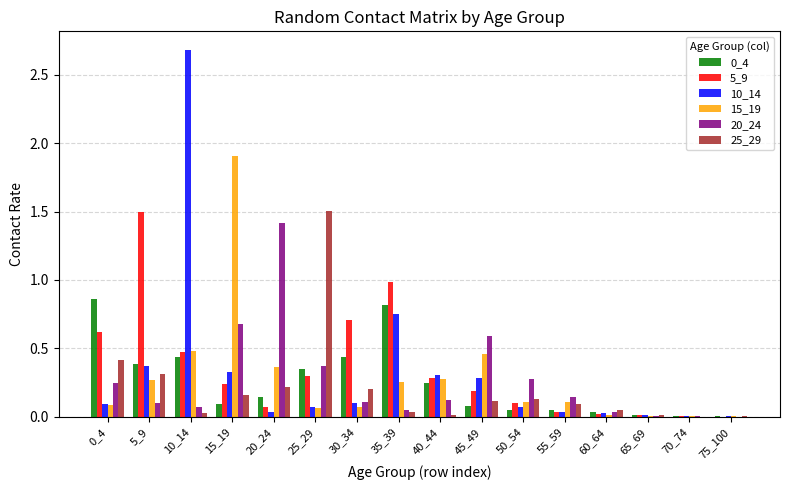

How many data points does each series have?

16